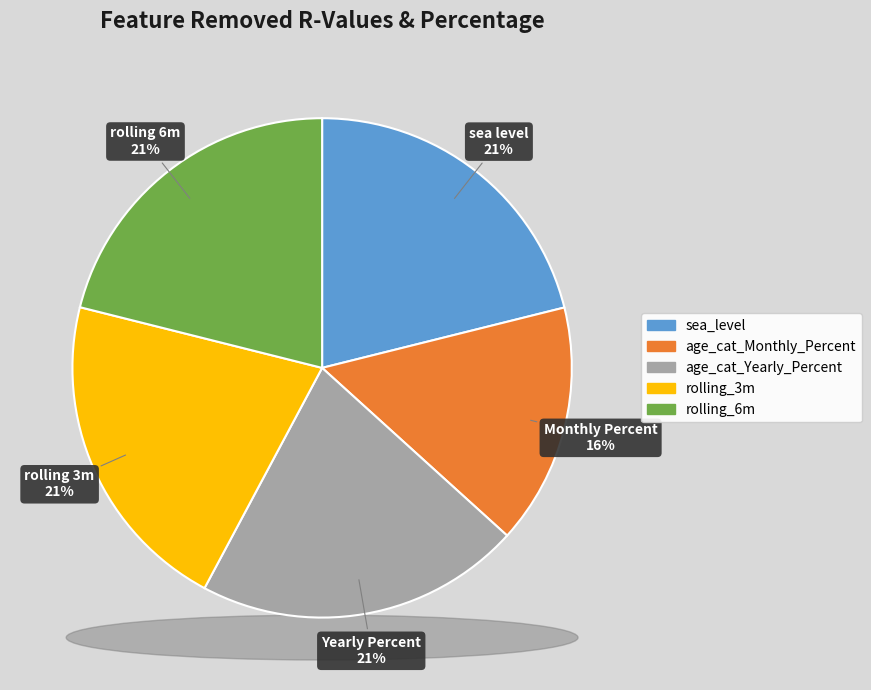

Rank the categories by value from highest to lowest.

sea_level, rolling_3m, rolling_6m, age_cat_Yearly_Percent, age_cat_Monthly_Percent